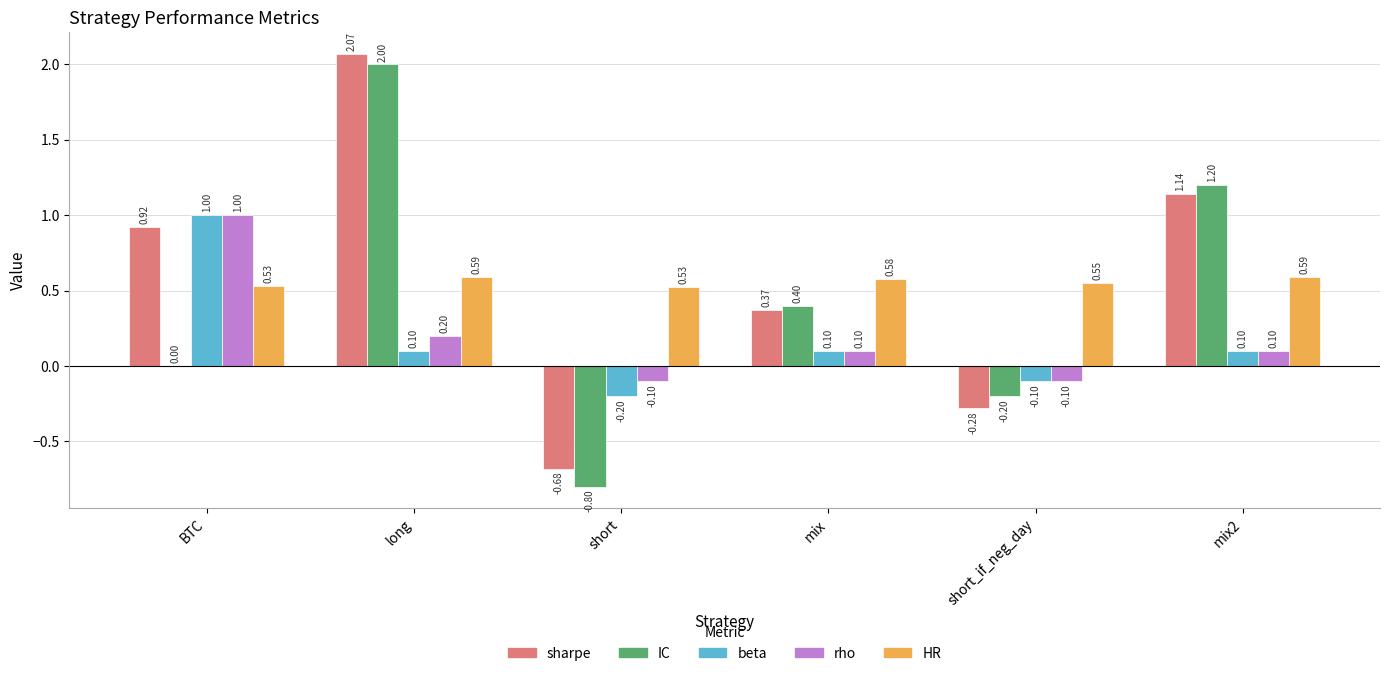

Which label corresponds to the largest value in the chart?

long